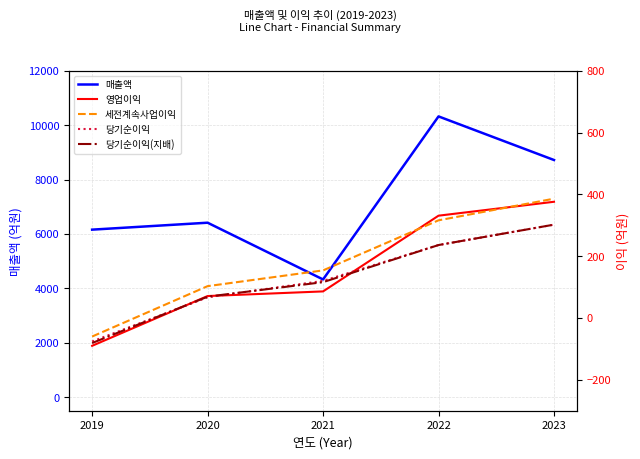

Reading left to right, what are all the values shown in this chart?

매출액: 6157	6412	4326	10320	8717
영업이익: -90	71	86	331	376
세전계속사업이익: -60	103	154	316	386
당기순이익: -76	67	120	236	302
당기순이익(지배): -81	69	116	236	302